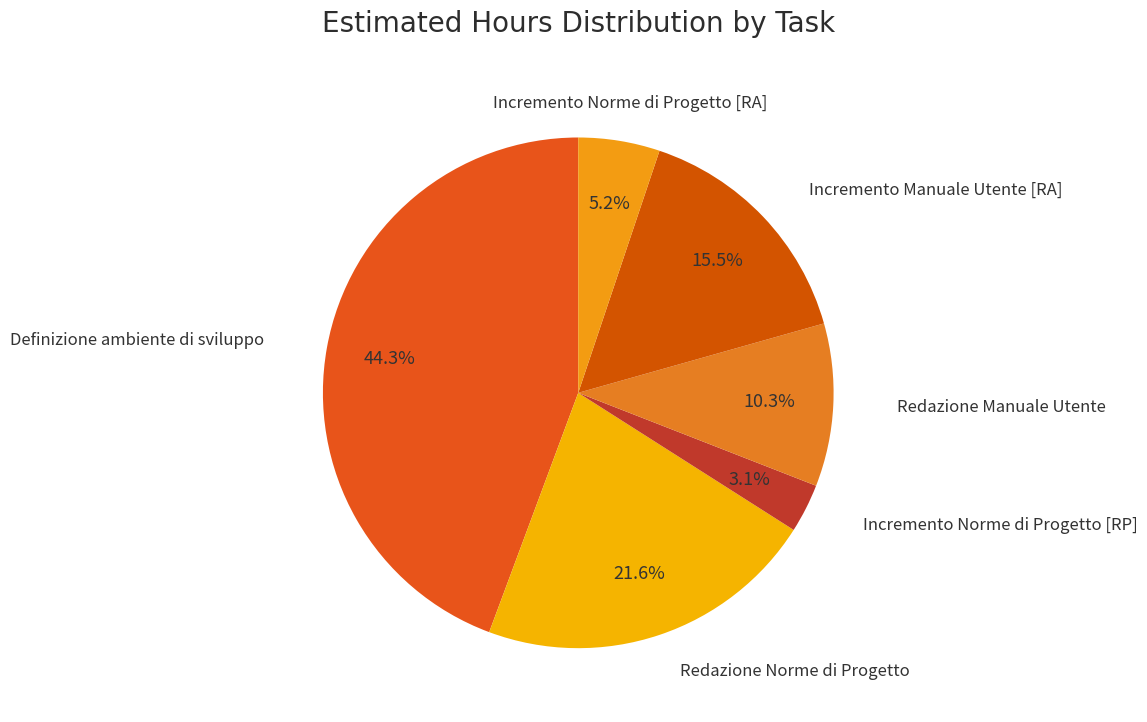

Rank the categories by value from lowest to highest.

Incremento Norme di Progetto [RP], Incremento Norme di Progetto [RA], Redazione Manuale Utente, Incremento Manuale Utente [RA], Redazione Norme di Progetto, Definizione ambiente di sviluppo